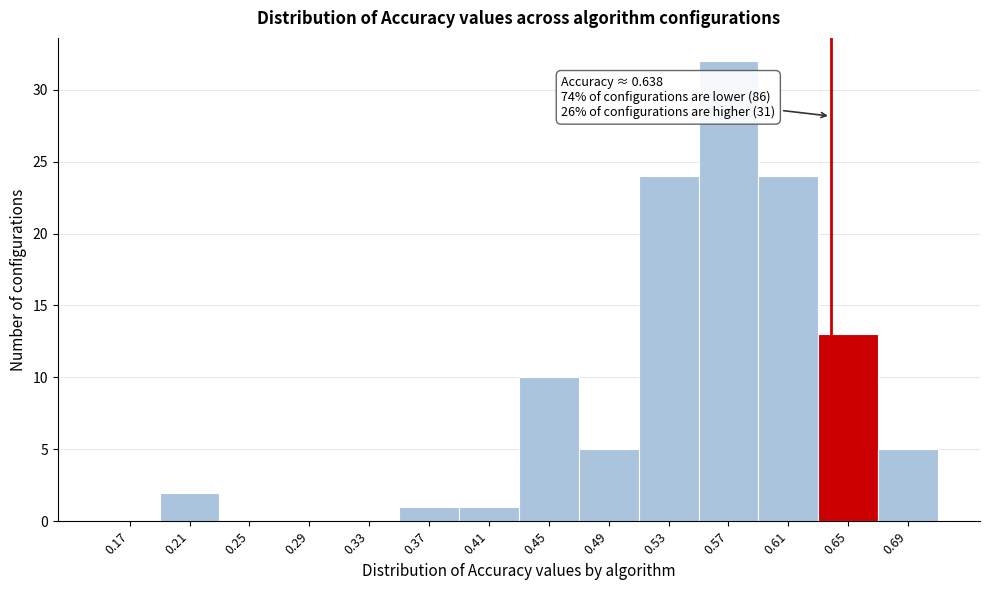

Which range on the x-axis has the tallest bar?

0.55 to 0.59